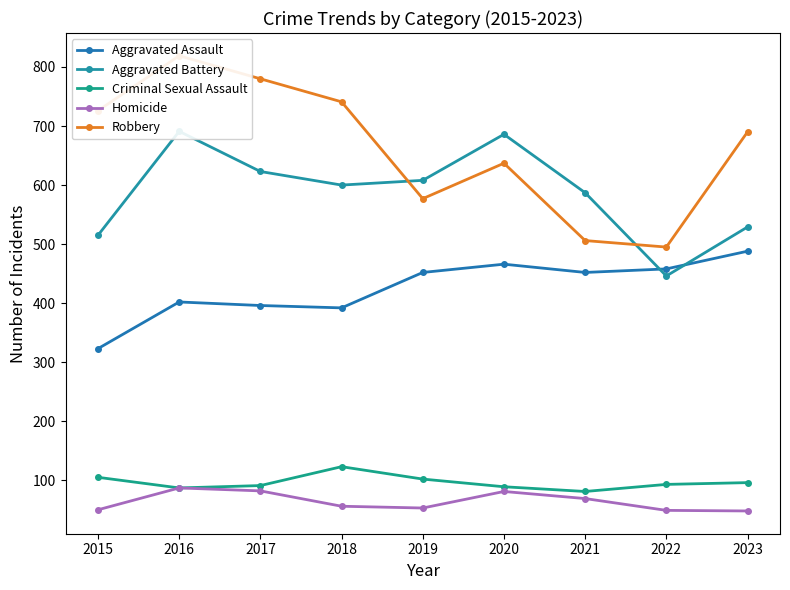

What is the difference between the Robbery values at 2021 and 2022?

11